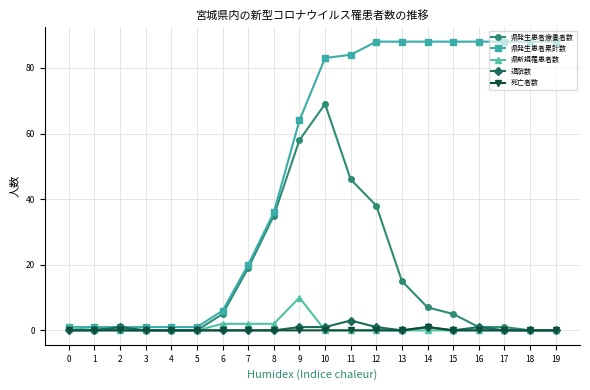

What is the greatest value displayed?

88